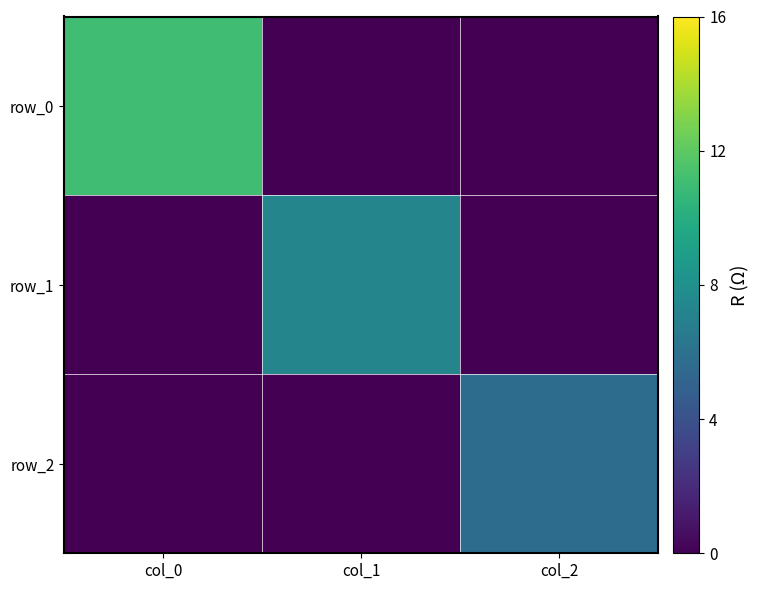

Which series has the largest total across all categories?

row_0